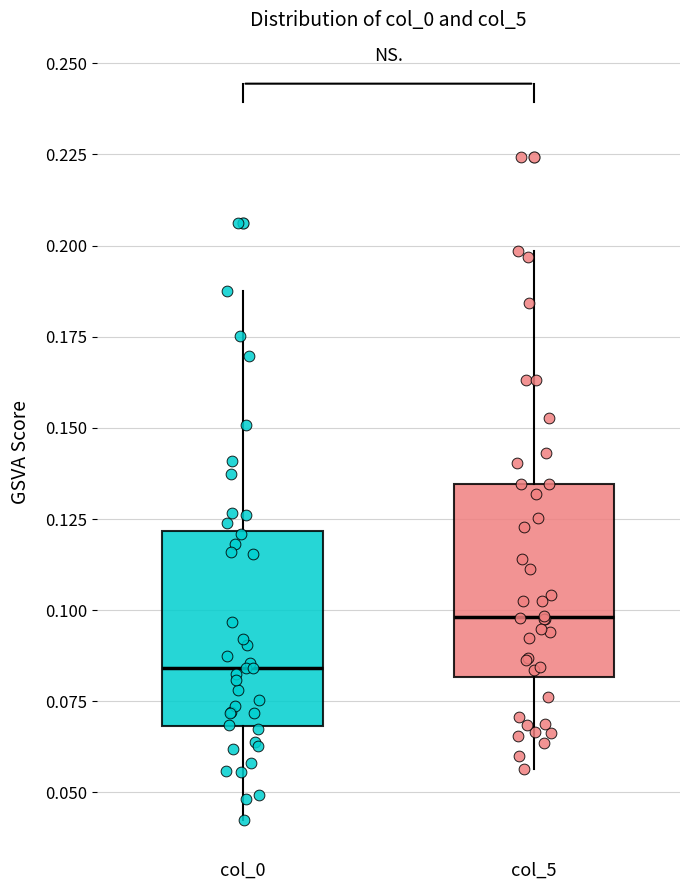

Which box has the lowest median line?

col_0